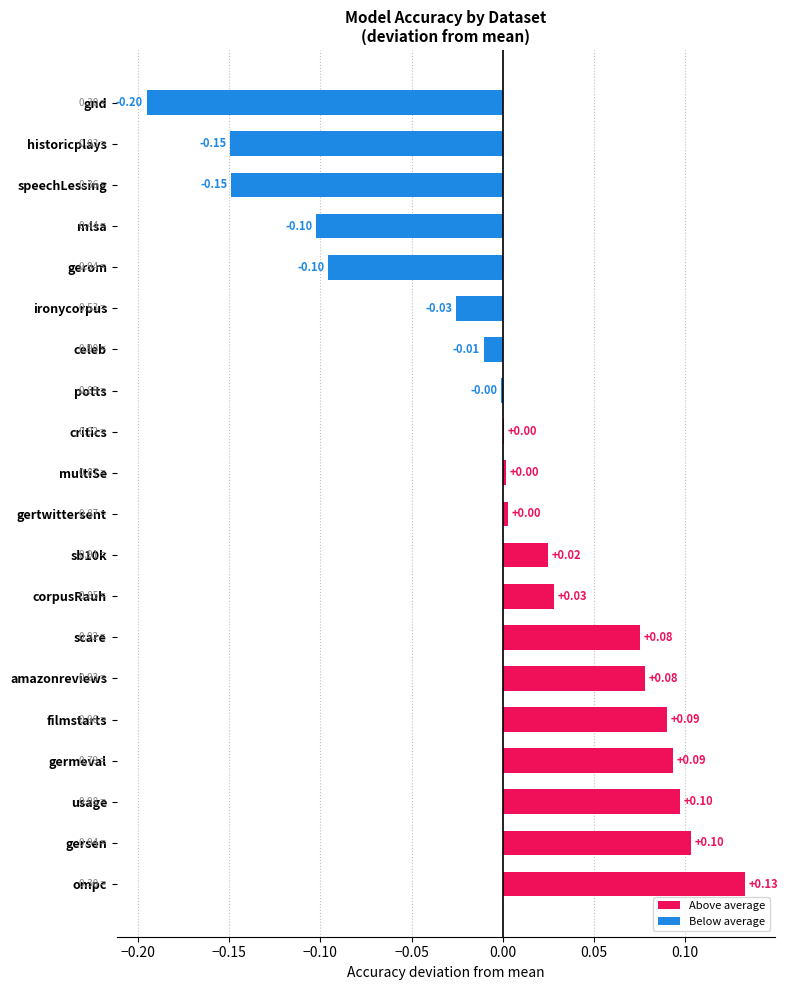

Between speechLessing and germeval, which is larger?

germeval